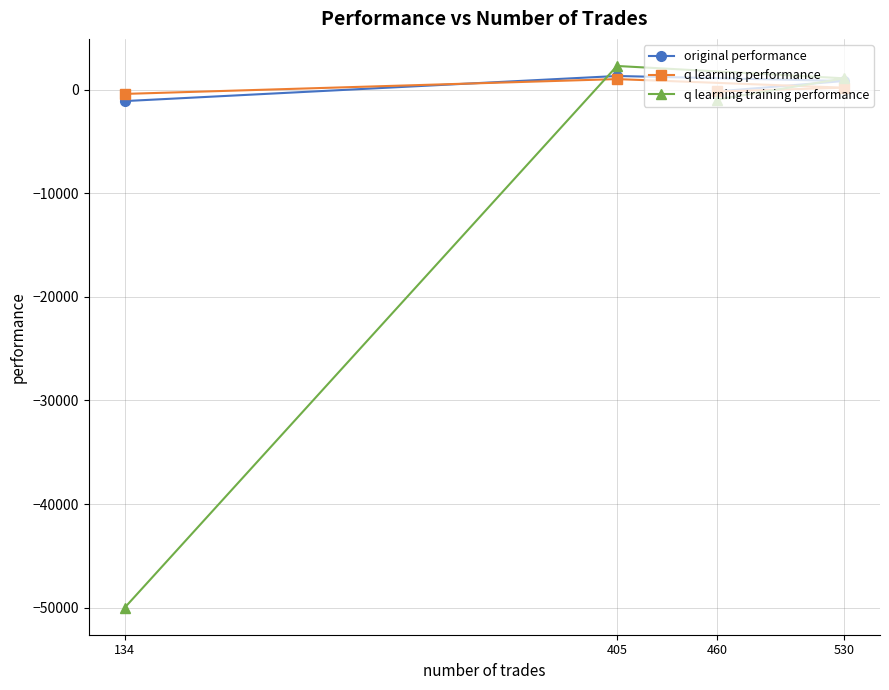

Which series has the widest spread of values?

q learning training performance